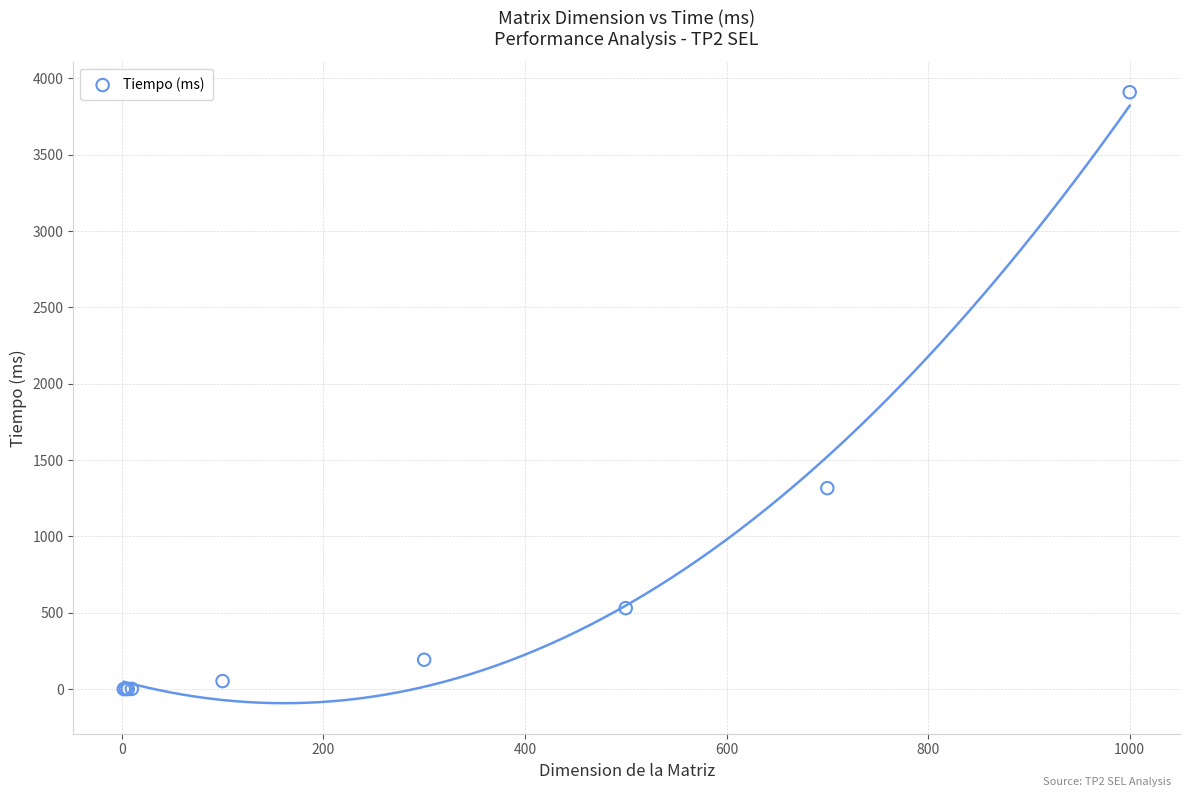

What Y value in the scatter plot is closest to 1955?

1316